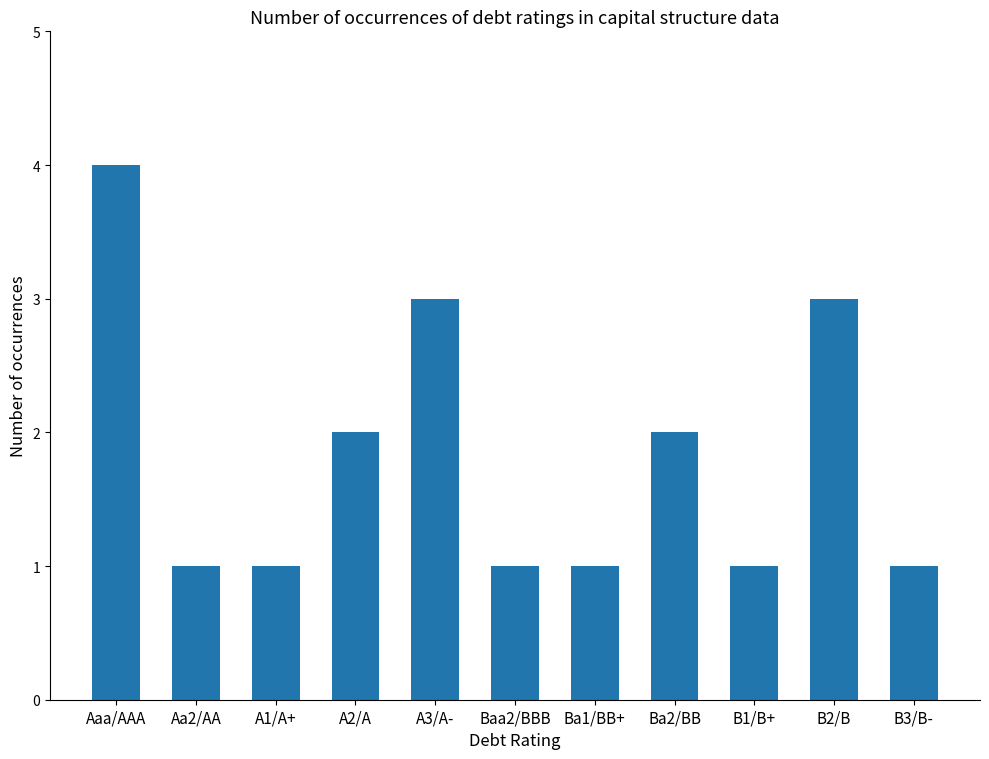

True or false: the data shows 5 at B2/B.

False